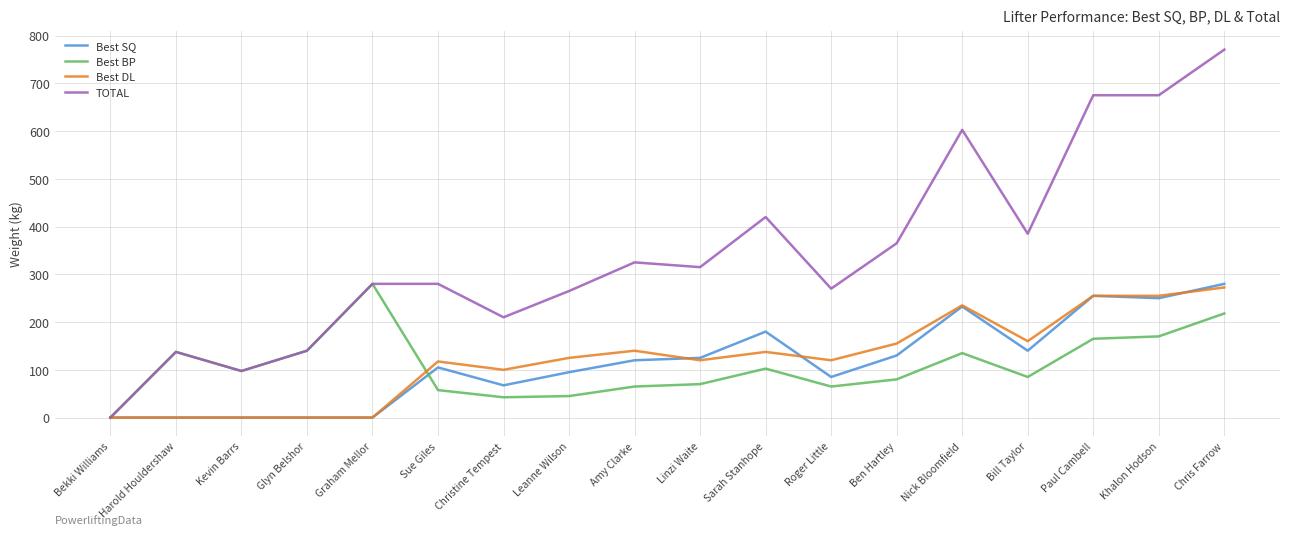

How many lines are shown in the chart?

4